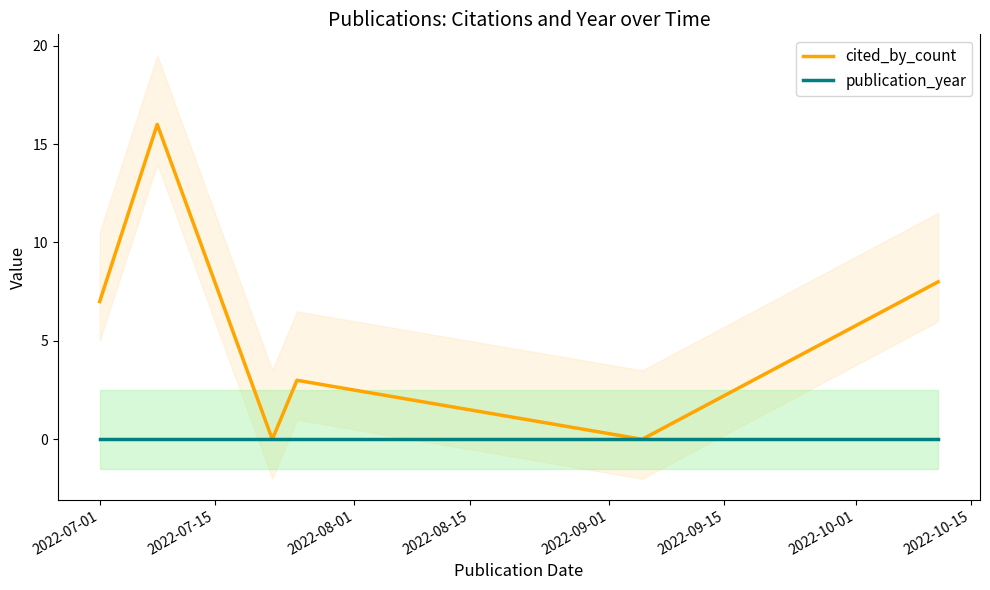

What is the highest value of the cited_by_count series?

16